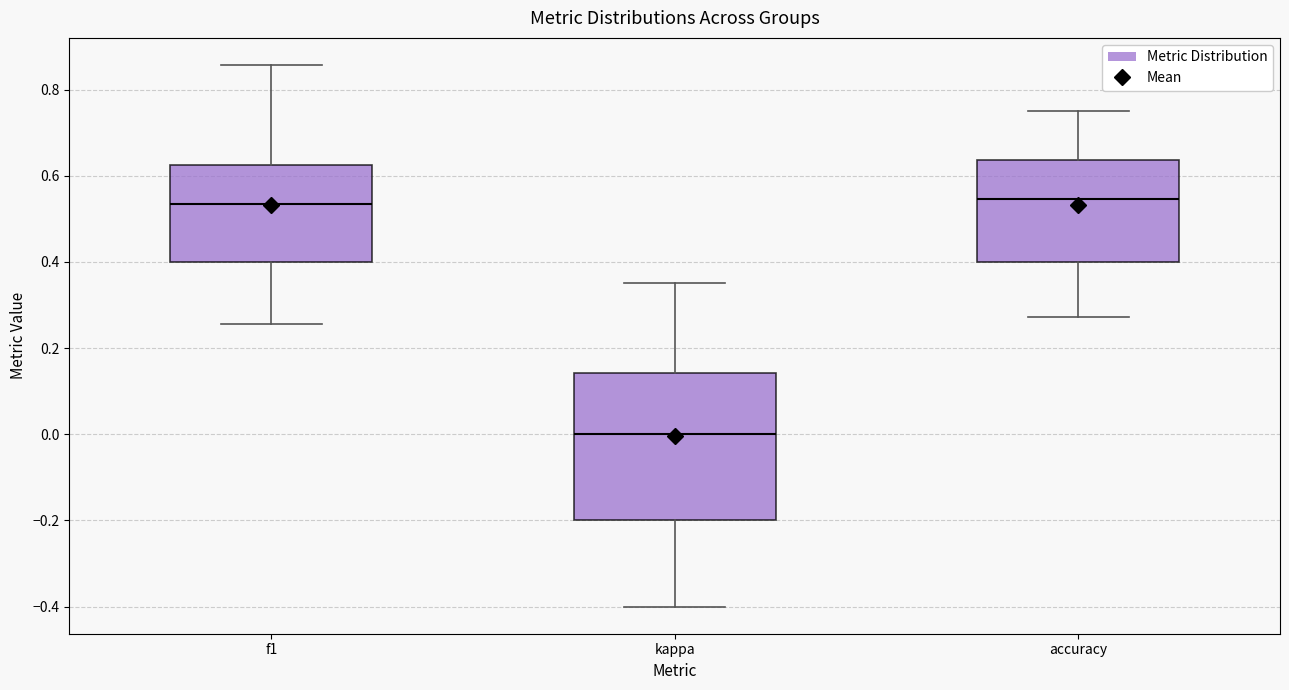

Reading left to right, read every box against the y-axis: the position of its median line, the range the box covers, and the ends of its whiskers. The values are not printed on the chart, so give them approximately, as read against the axis.

f1: median 0.54, box 0.40 to 0.62, whiskers 0.26 to 0.86
kappa: median 0.00, box -0.20 to 0.14, whiskers -0.40 to 0.36
accuracy: median 0.54, box 0.40 to 0.64, whiskers 0.28 to 0.76